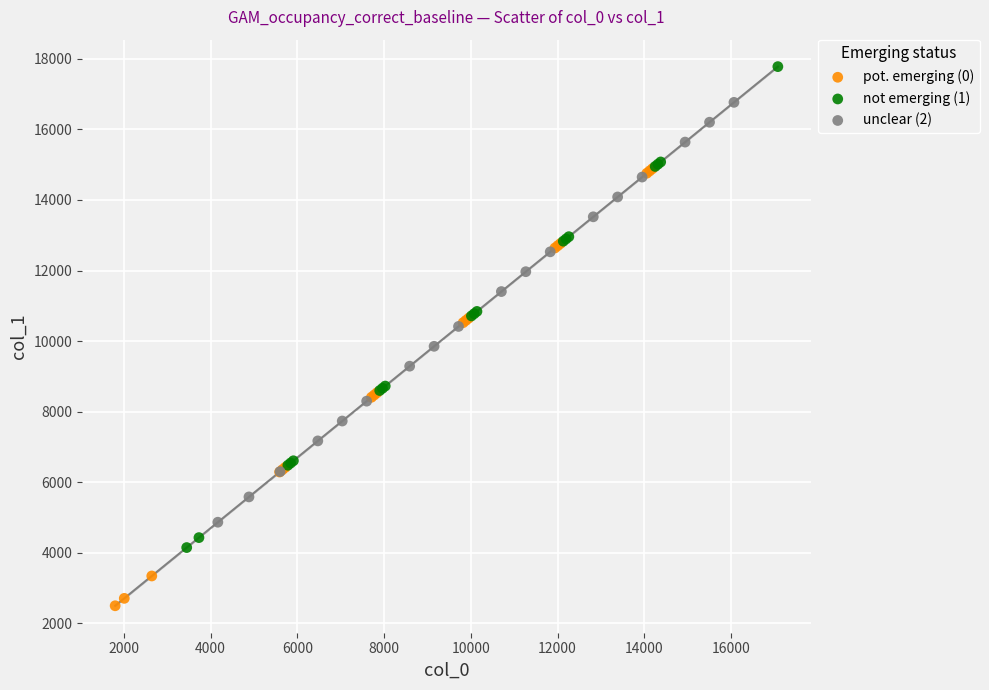

Which series has the largest Y range (max minus min)?

not emerging (1)